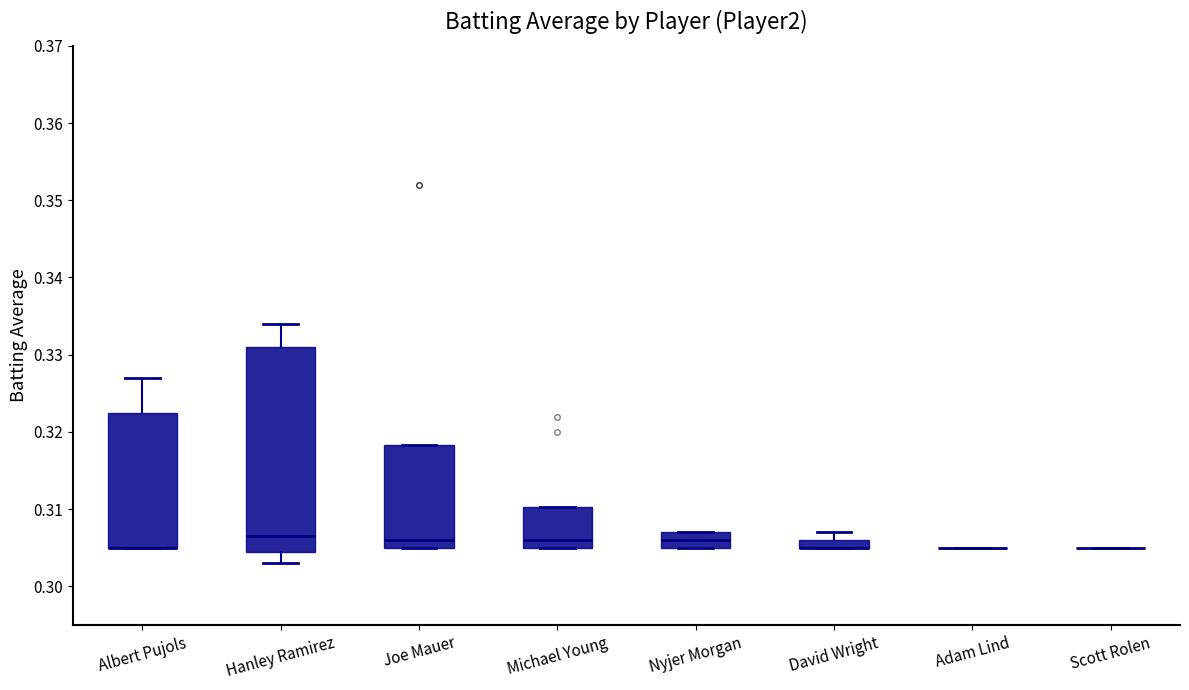

Comparing the boxes themselves (not the whiskers), which one is the tallest?

Hanley Ramirez